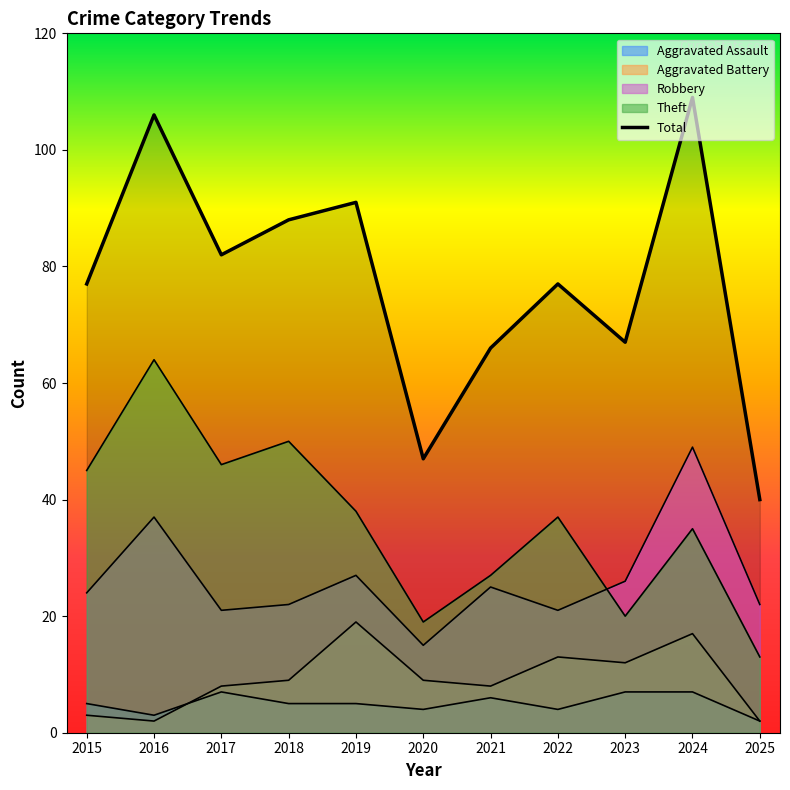

What is the difference between the maximum and minimum values in the Theft series?

51